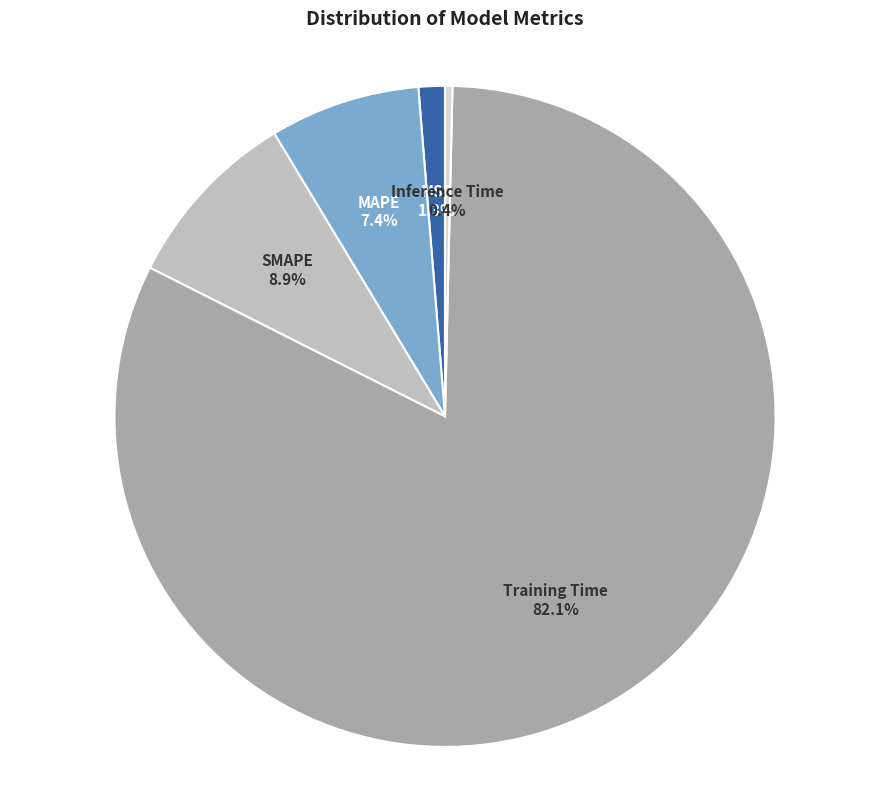

To the nearest percent, what is the combined percentage of SMAPE and MSE?

10%